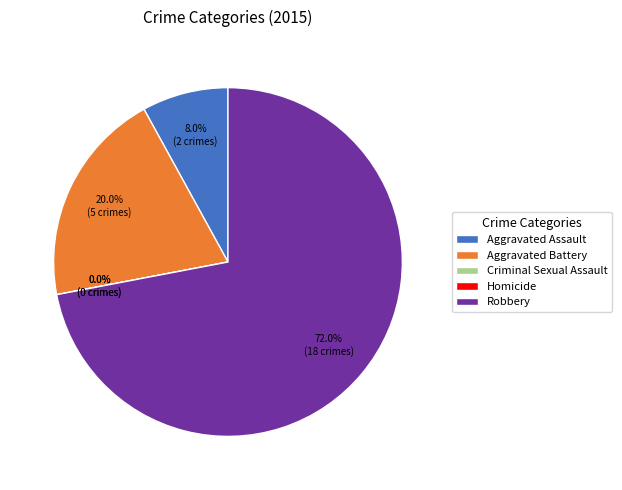

To the nearest percent, what is the average slice percentage?

20%